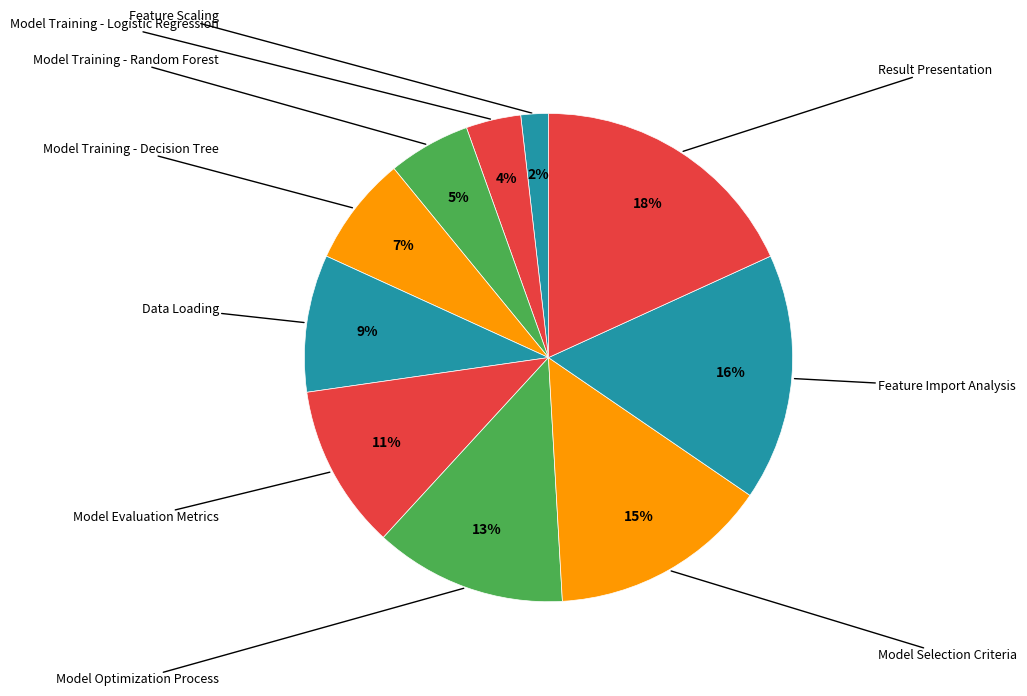

How many segments does this pie chart have?

10